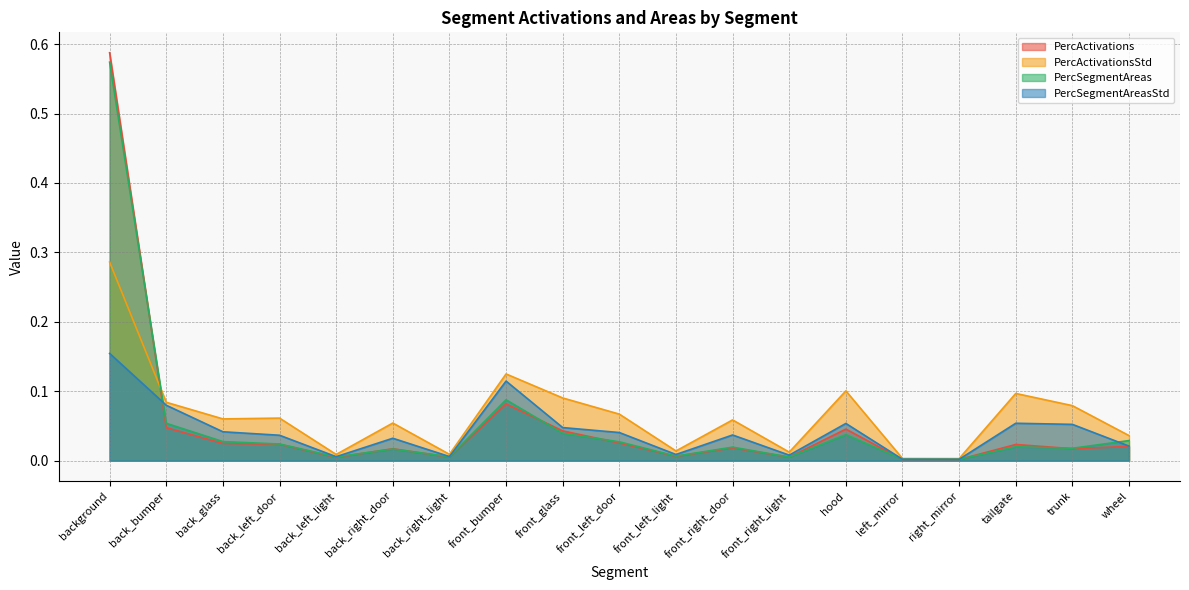

True or false: PercSegmentAreasStd and PercActivationsStd cross at least once.

False